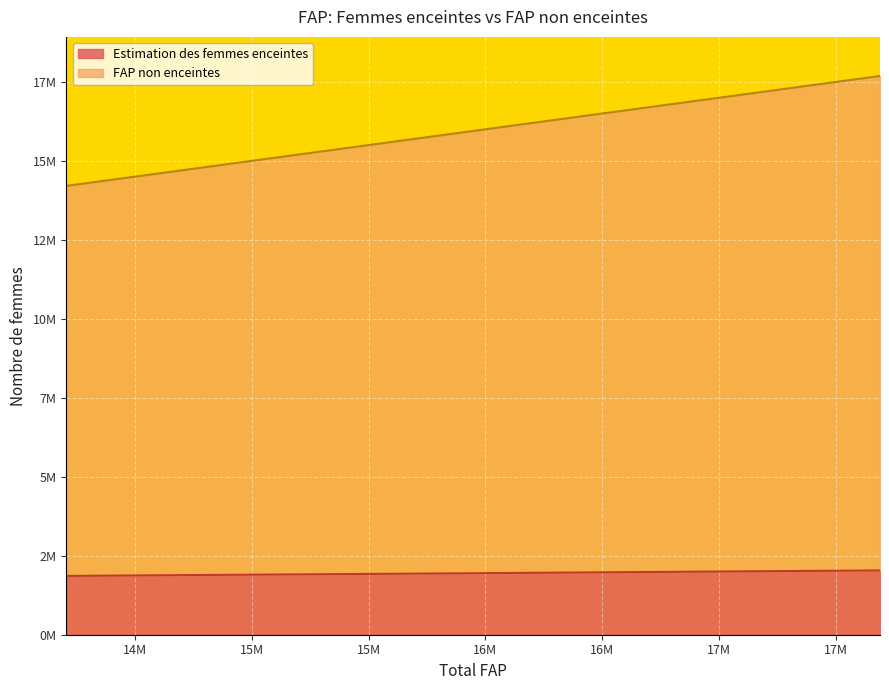

Which series has the largest total across all categories?

FAP non enceintes